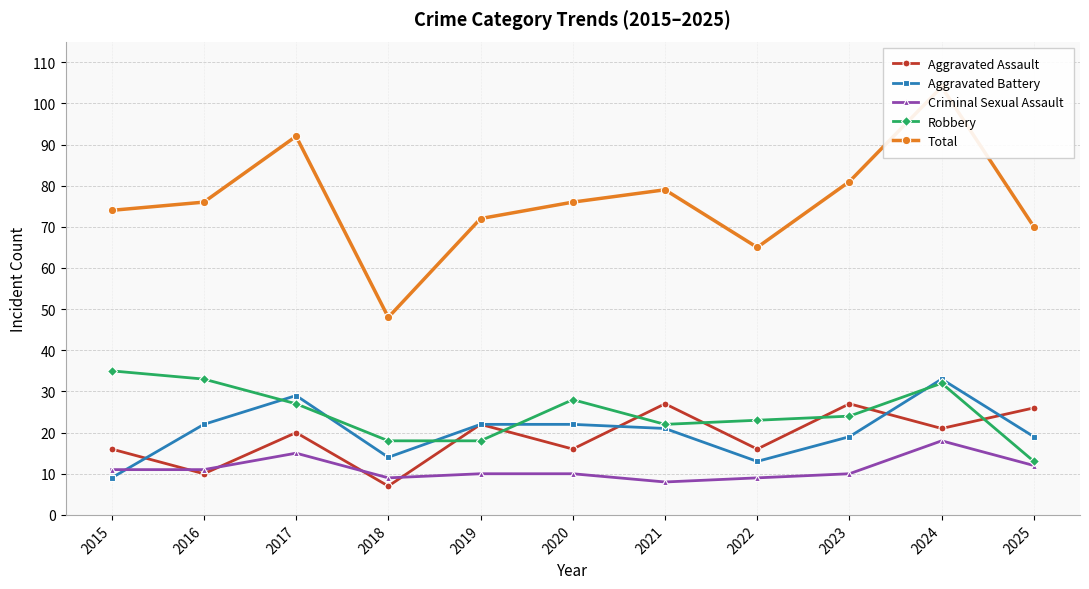

What is the total value across all series at 2021?

157